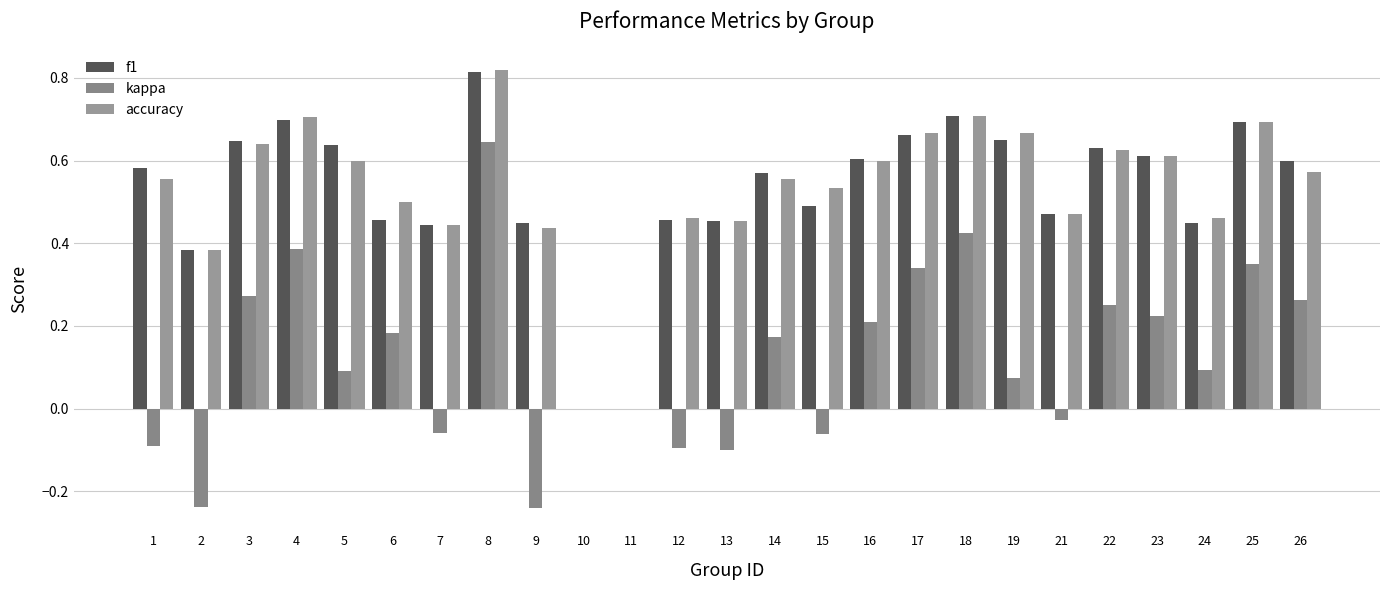

List the labels in order of accuracy value, largest first.

8, 18, 4, 25, 17, 19, 3, 22, 23, 5, 16, 26, 1, 14, 15, 6, 21, 12, 24, 13, 7, 9, 2, 10, 11